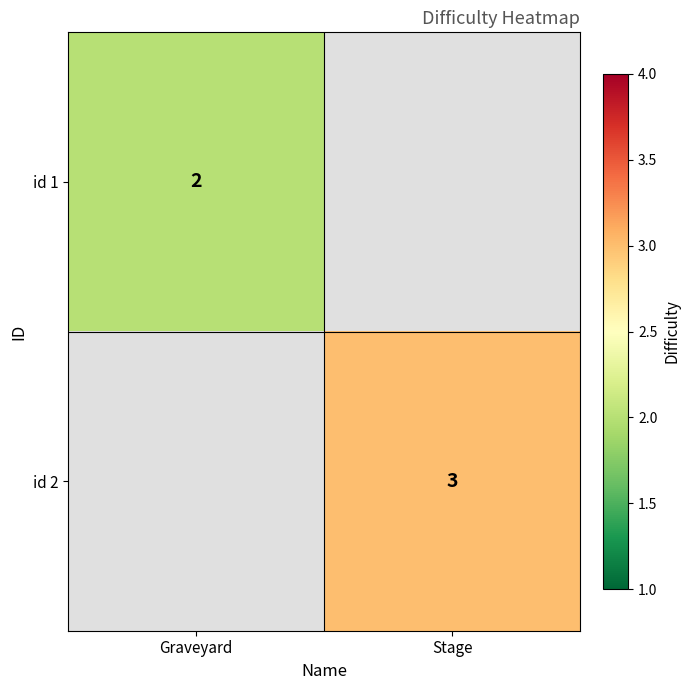

Is it true that id 1 equals 3.2 at Graveyard?

False